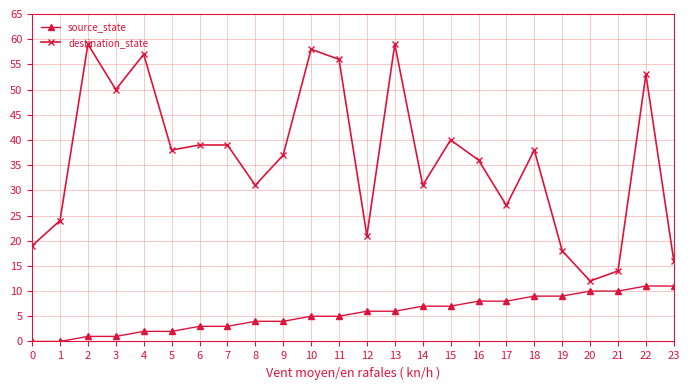

What is the difference between the maximum and second lowest values in the source_state series?

19